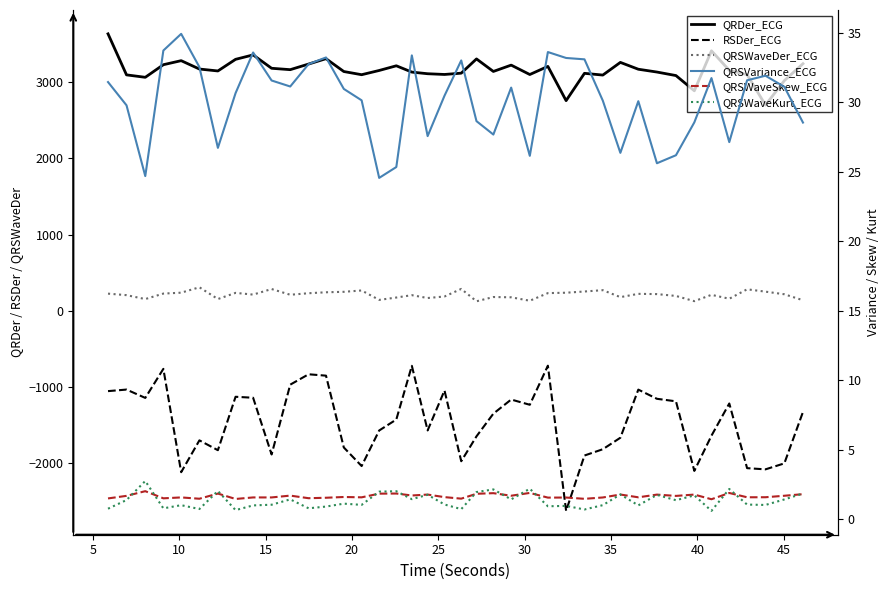

What is the greatest value displayed?

3633.4